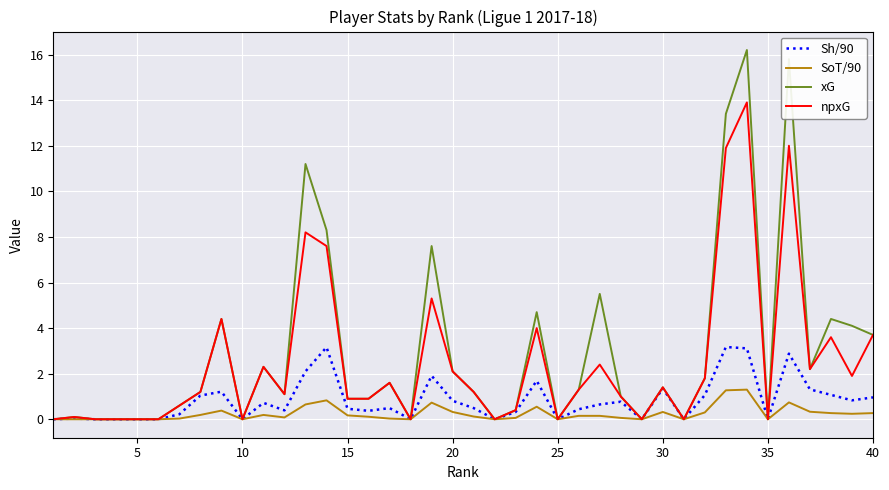

At how many categories does at least one series exceed 11?

4